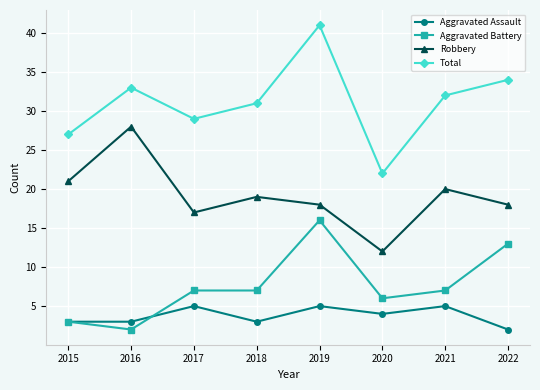

Reading left to right, what are all the values shown in this chart?

Aggravated Assault: 2015=3	2016=3	2017=5	2018=3	2019=5	2020=4	2021=5	2022=2
Aggravated Battery: 2015=3	2016=2	2017=7	2018=7	2019=16	2020=6	2021=7	2022=13
Robbery: 2015=21	2016=28	2017=17	2018=19	2019=18	2020=12	2021=20	2022=18
Total: 2015=27	2016=33	2017=29	2018=31	2019=41	2020=22	2021=32	2022=34